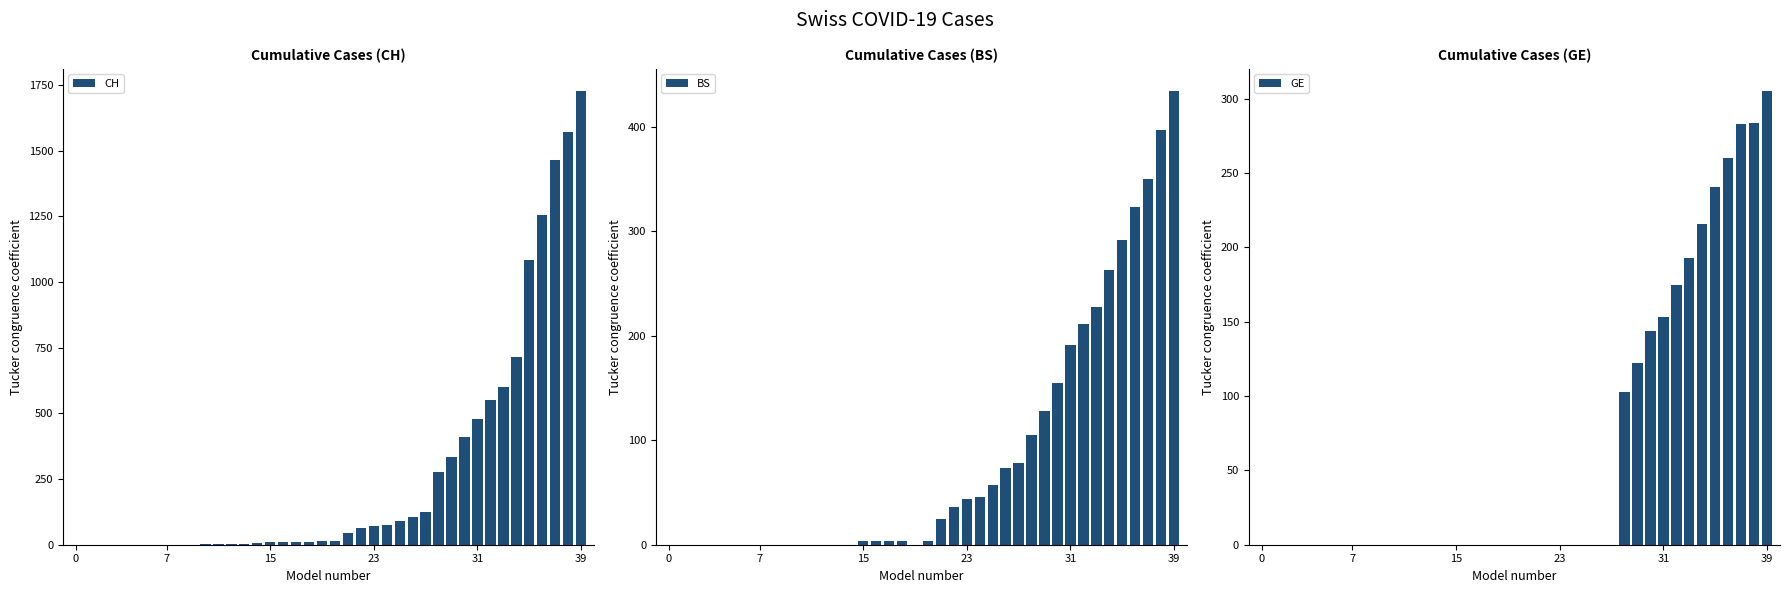

What is the sum of all CH values?

11131